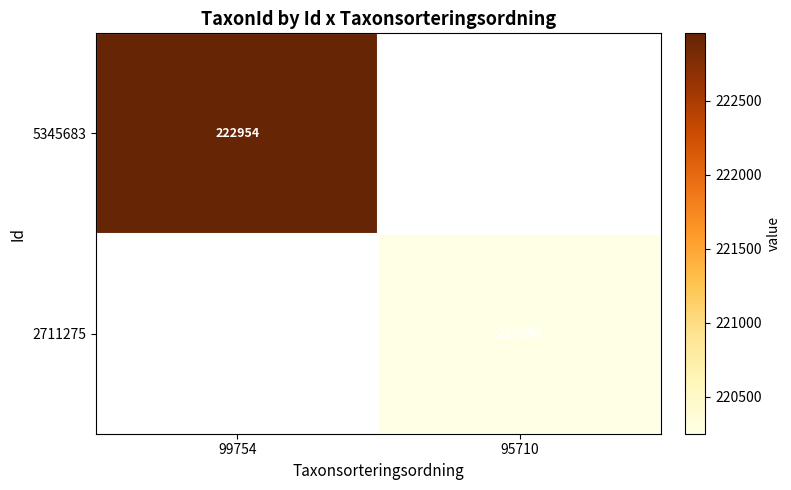

True or false: 2711275 has a value of 220250 at 95710.

True